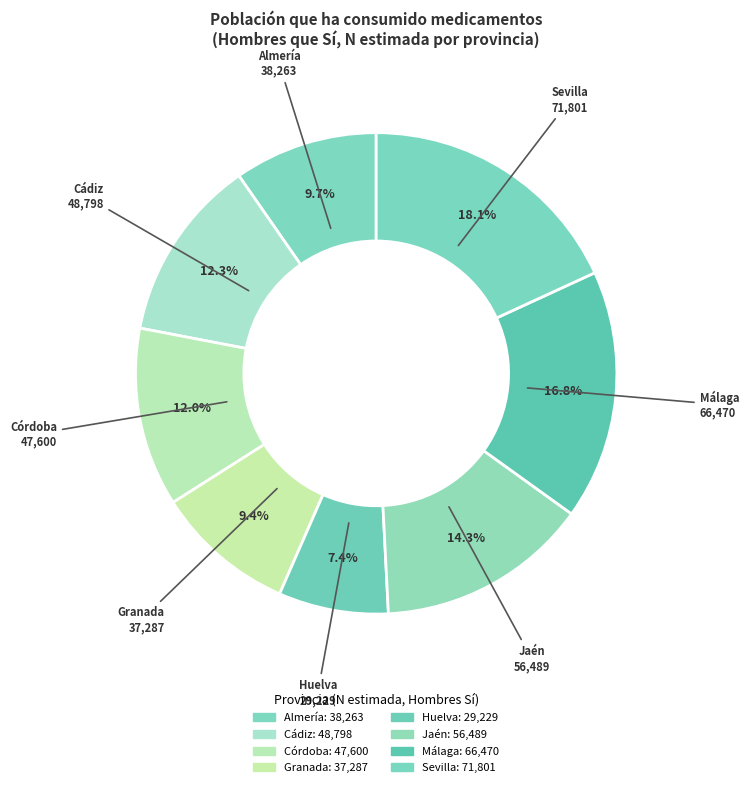

Is there any slice that represents more than half of the pie?

No